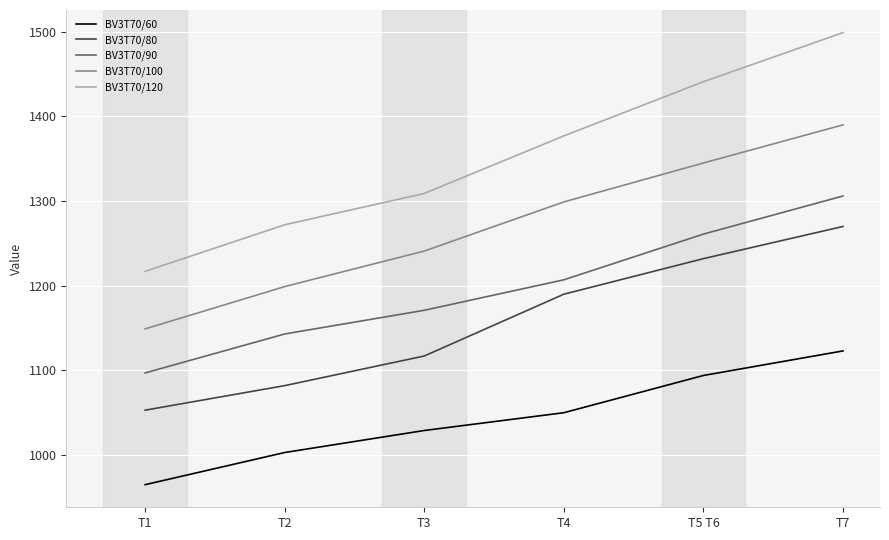

Where is BV3T70/120 nearest to the value 1358?

T4